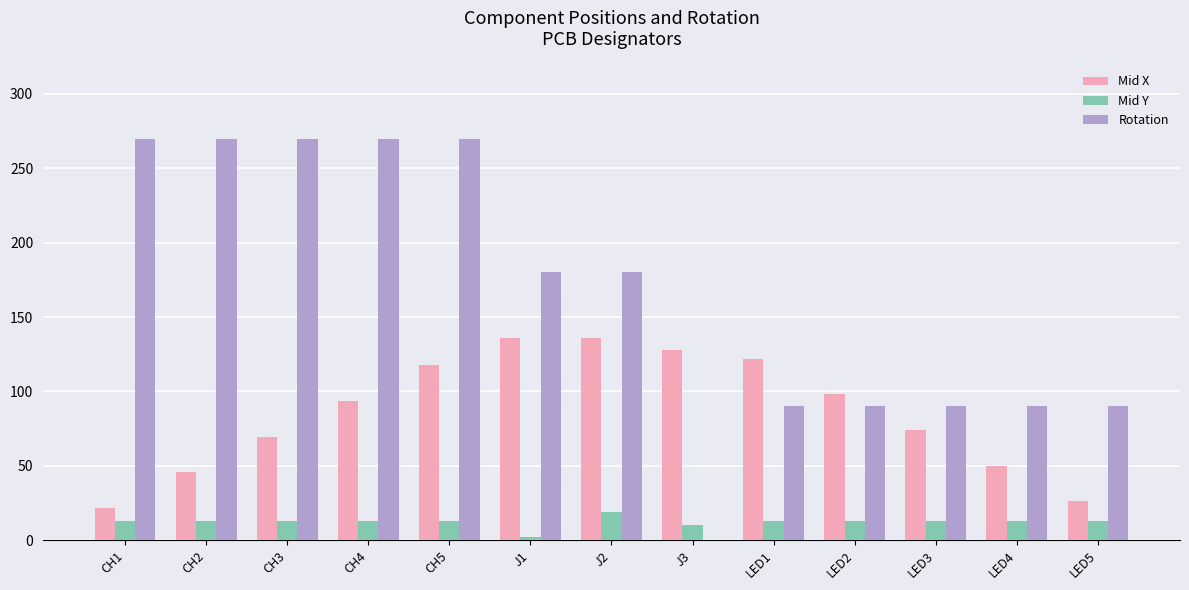

The Rotation series shows 270.0 at CH5. True or false?

True